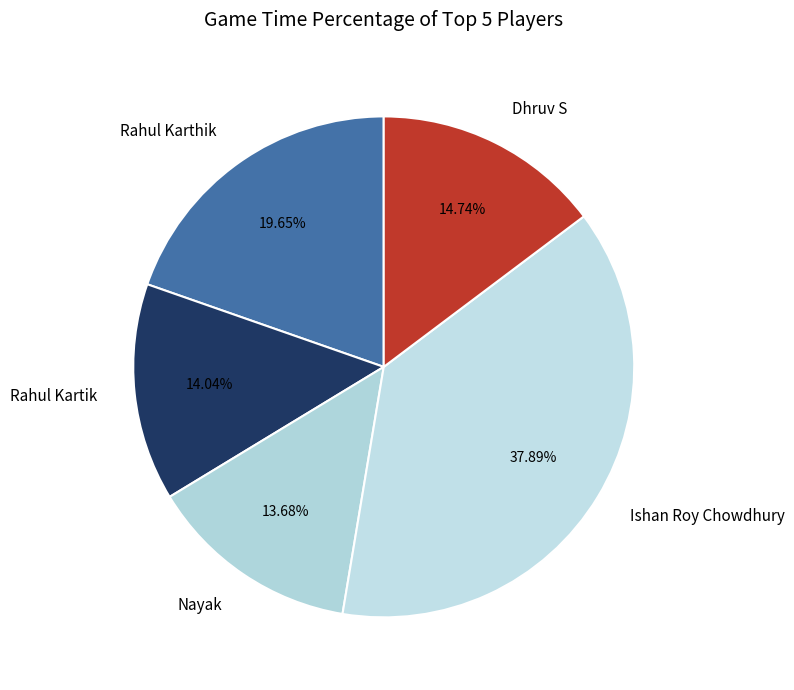

True or false: Rahul Karthik accounts for 27% of the total.

False